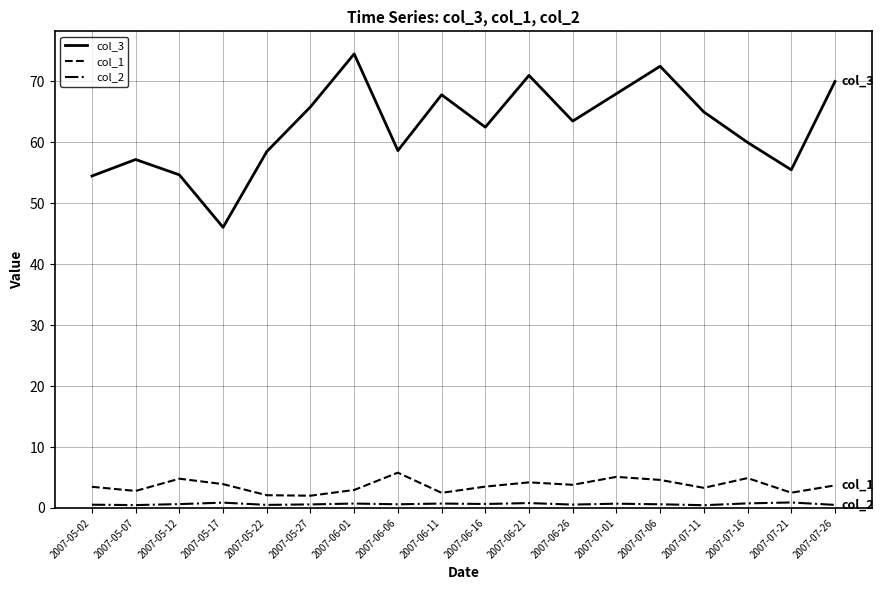

True or false: col_1 and col_2 cross at least once.

False